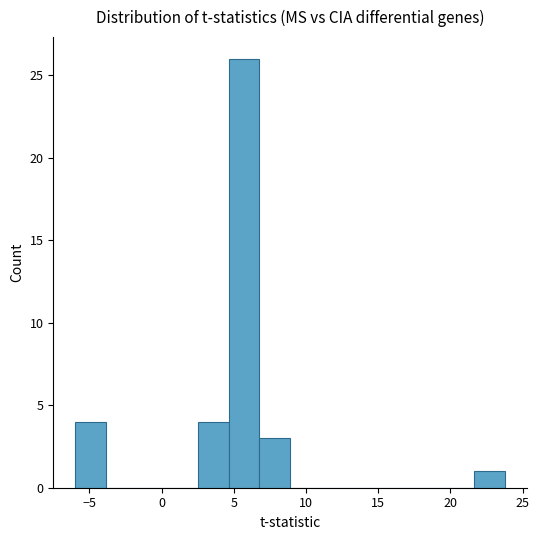

Reading left to right, transcribe this chart: for each bar, give the range it covers on the x-axis and its height. Neither the bar edges nor the heights are printed on the chart, so give them approximately, as read against the axes.

-6.0 to -4.0: 4
-4.0 to -1.5: 0
-1.5 to 0.5: 0
0.5 to 2.5: 0
2.5 to 4.5: 4
4.5 to 7.0: 26
7.0 to 9.0: 3
9.0 to 11.0: 0
11.0 to 13.0: 0
13.0 to 15.5: 0
15.5 to 17.5: 0
17.5 to 19.5: 0
19.5 to 21.5: 0
21.5 to 24.0: 1